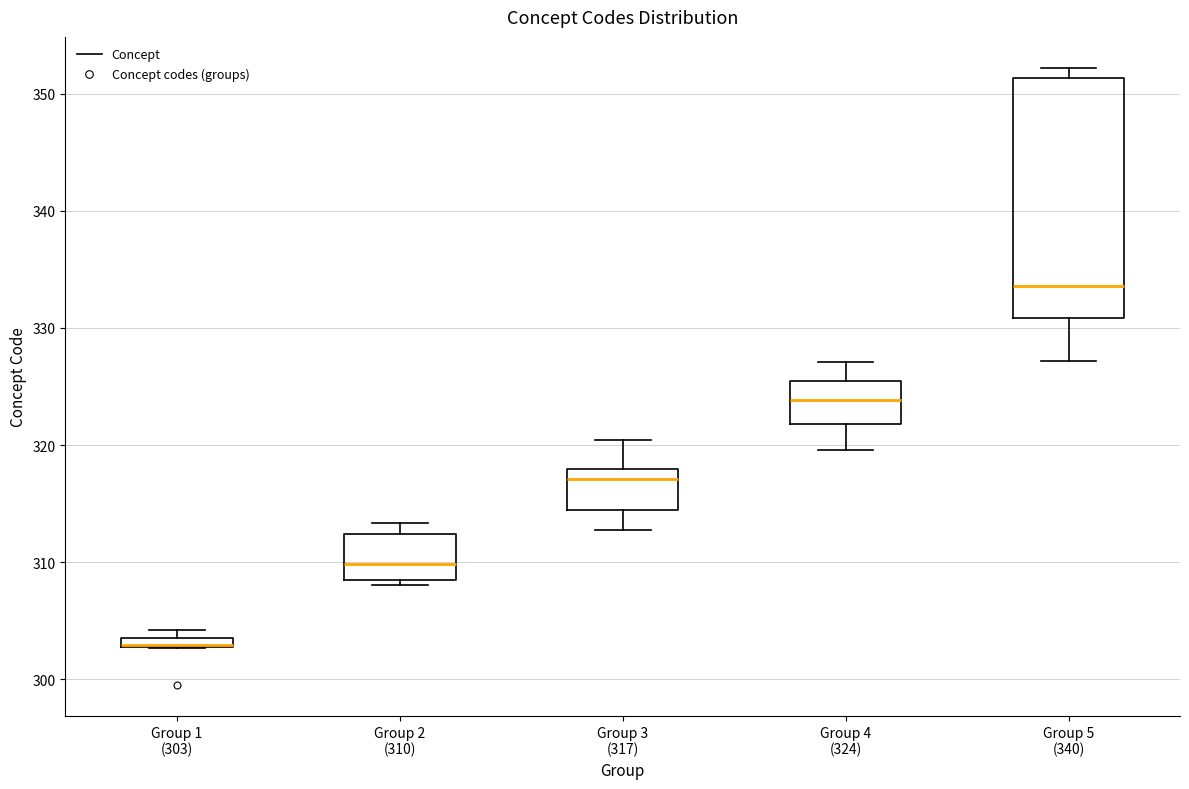

Where does the median line of the box for Group 4 (324) sit on the y-axis? The values are not printed on the chart, so give them approximately, as read against the axis.

324